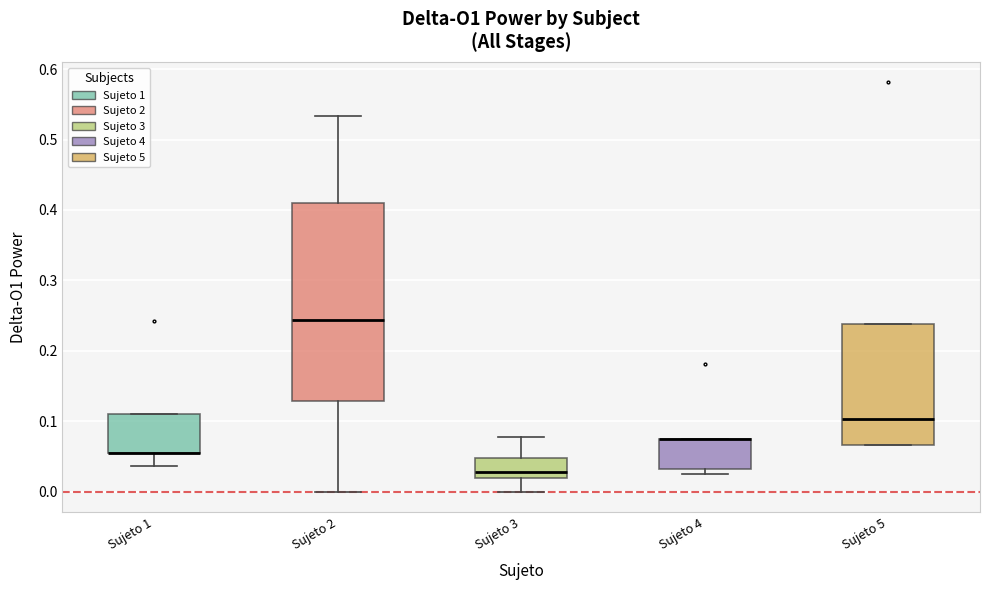

Comparing the boxes themselves (not the whiskers), which one is the tallest?

Sujeto 2